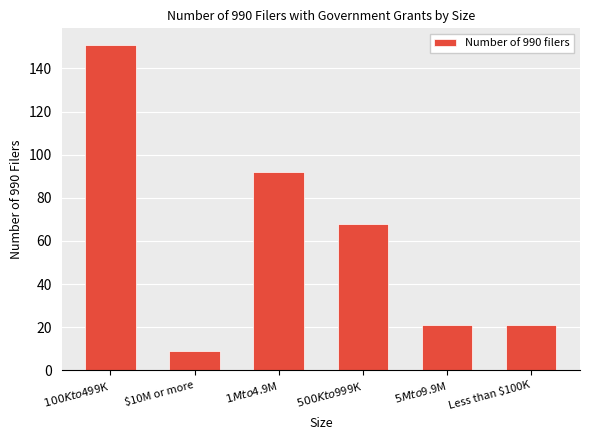

What position from the right is $1M to $4.9M?

4